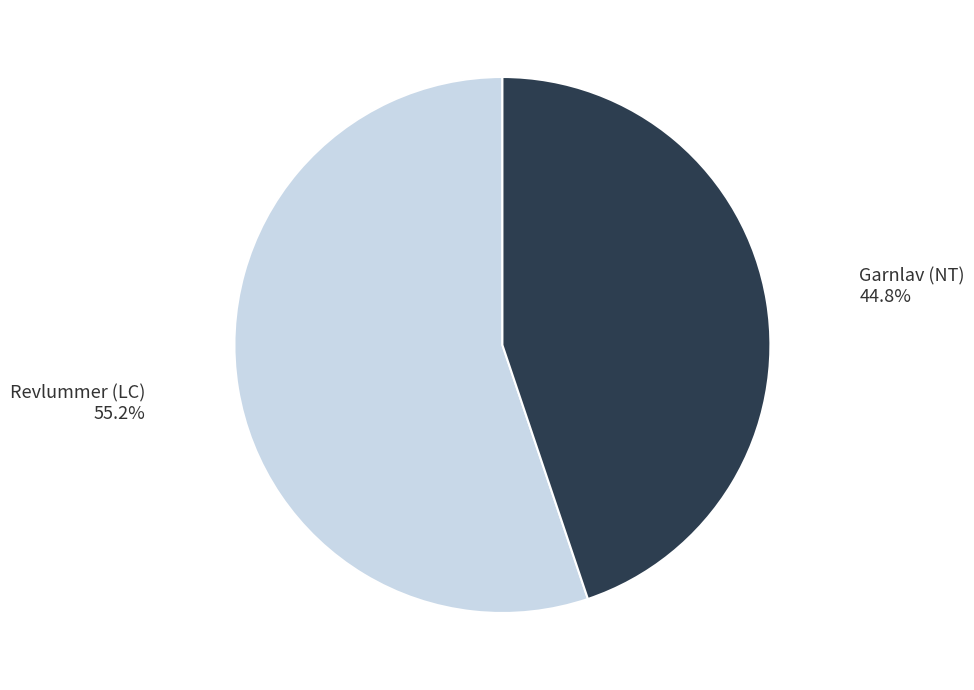

Is there a majority slice in this chart?

Yes